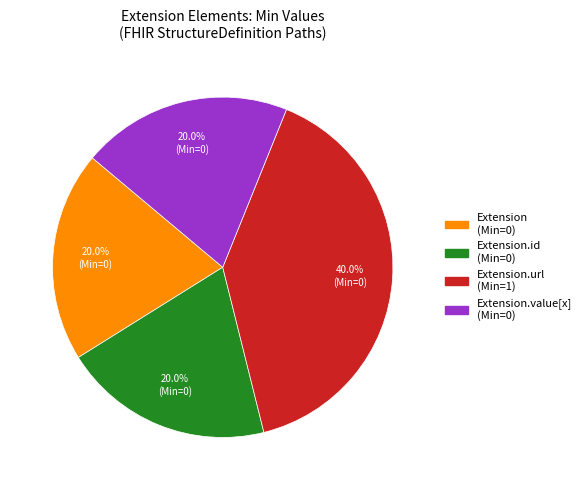

To the nearest percent, what is the difference between the largest and smallest slice percentages?

20%